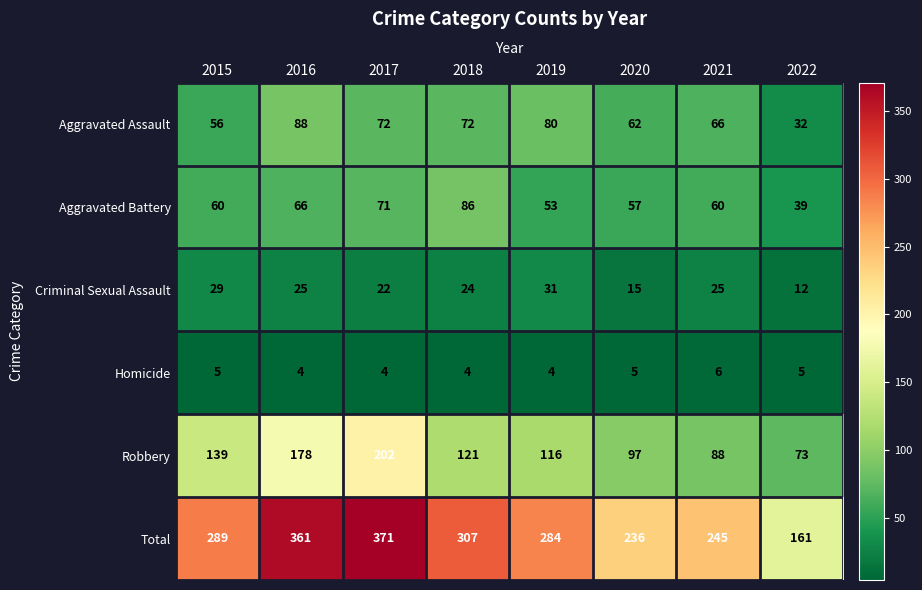

What is the sum of all Criminal Sexual Assault values?

183